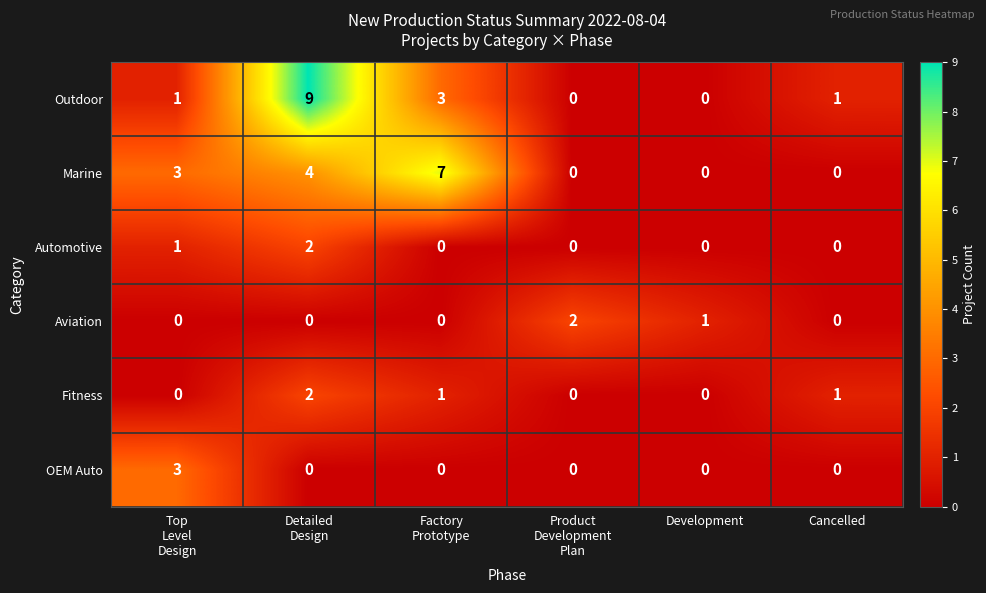

What is the difference between the highest and lowest values at Factory
Prototype?

7